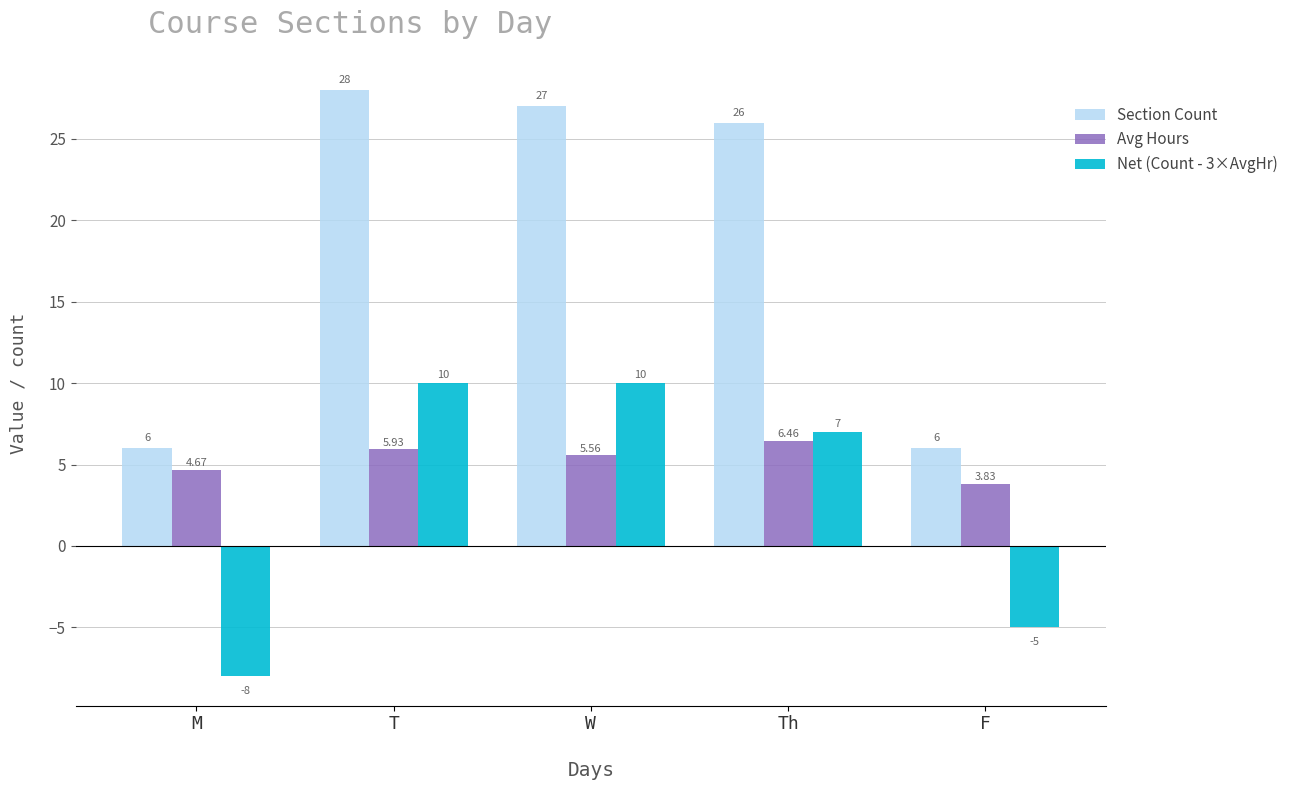

What is the spread (max minus min) of values at M?

14.0